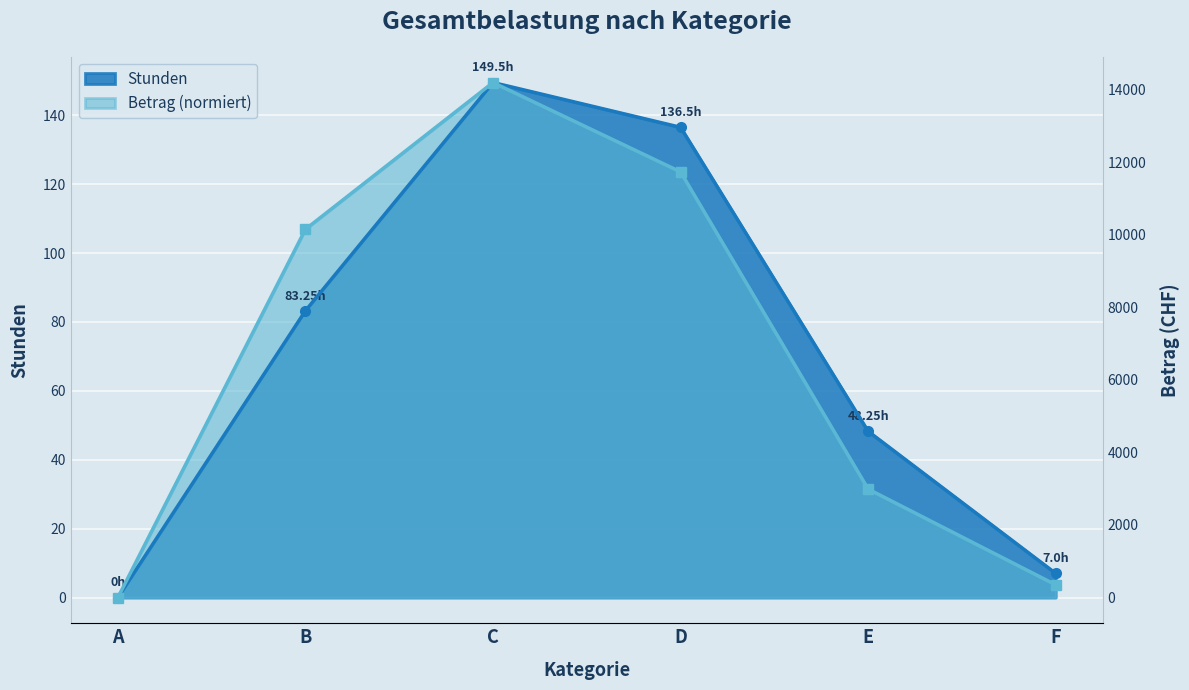

At which label is Betrag closest to 74?

B